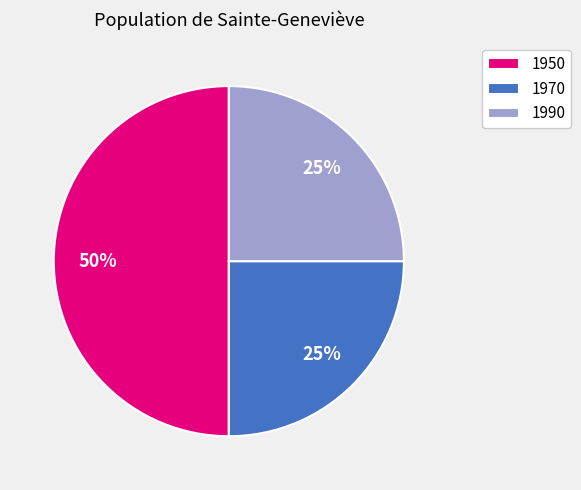

To the nearest percent, what is the difference between the largest and smallest slice percentages?

25%